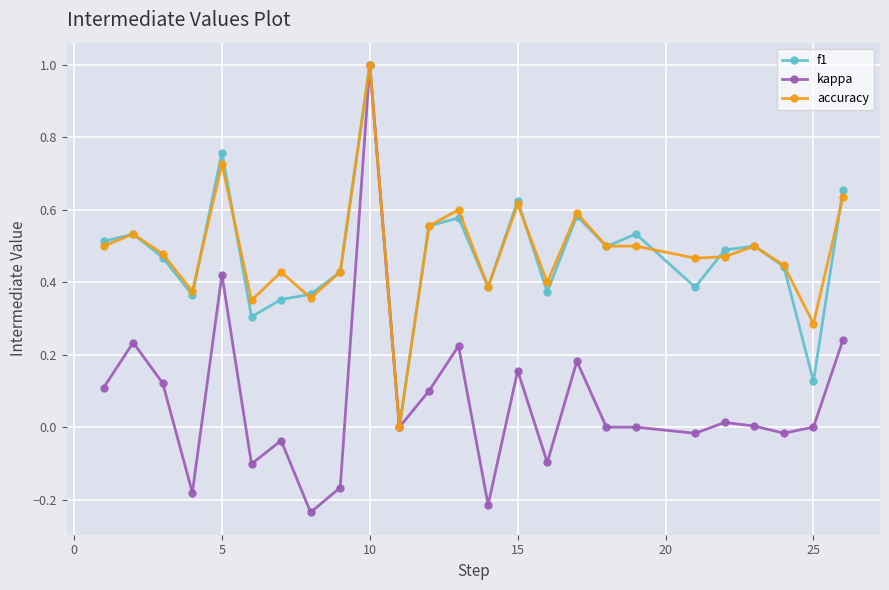

True or false: accuracy has more than 1 points higher than both neighbors.

True